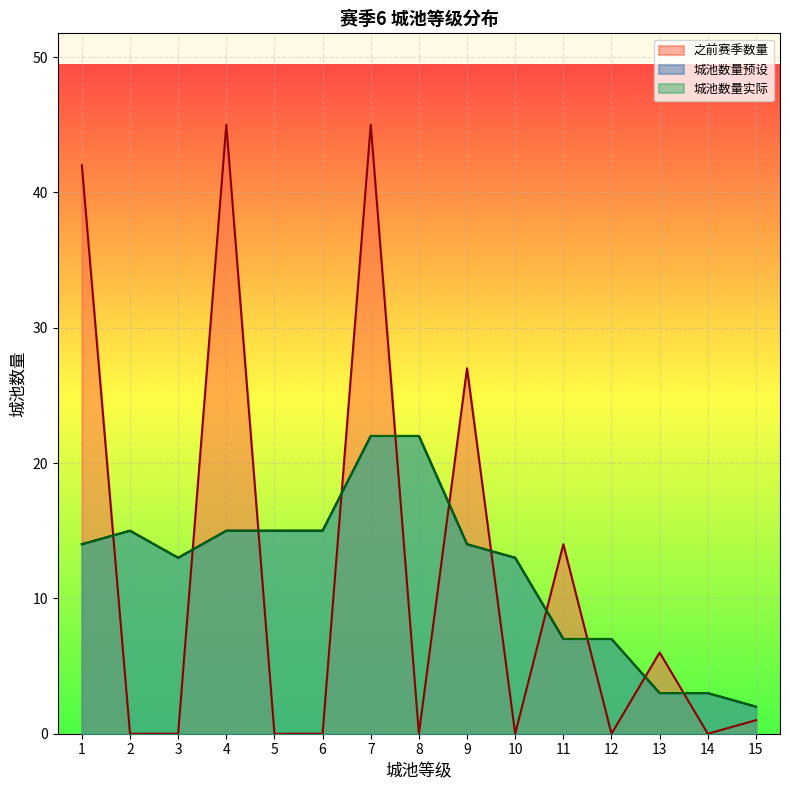

Where is 之前赛季数量 nearest to the value 22?

9